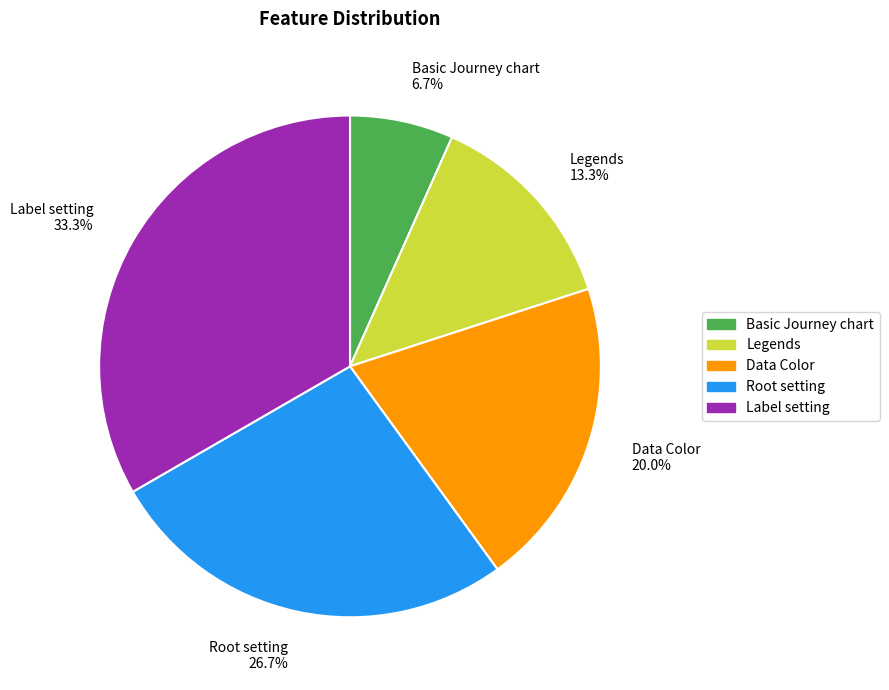

What is the ratio of the value at Data Color 20.0% to the value at Legends 13.3%?

1.5